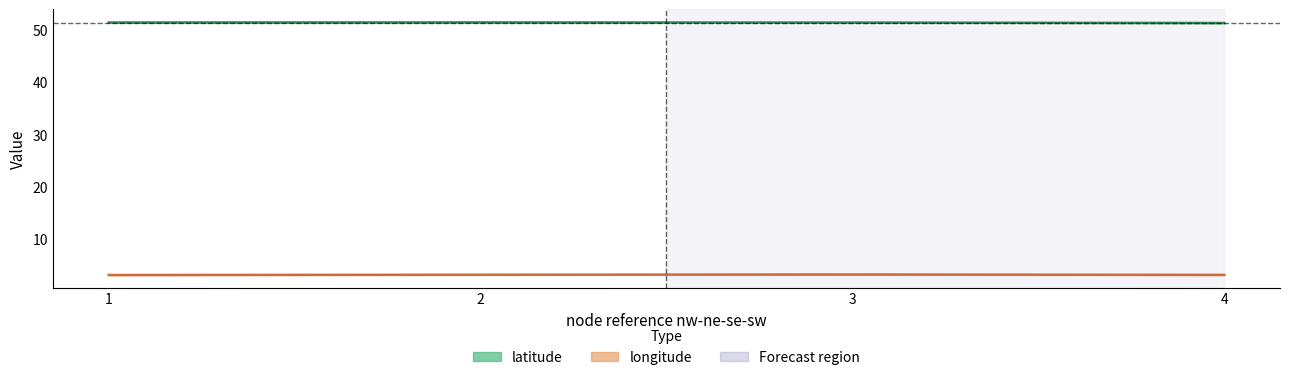

How many lines are shown in the chart?

2